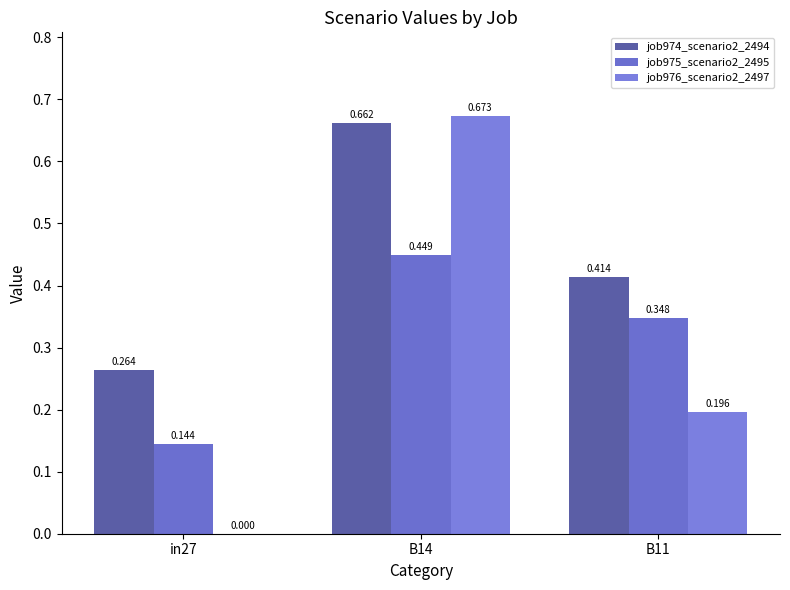

Reading left to right, transcribe all the data shown in this chart.

job974_scenario2_2494: 0.3	0.7	0.4
job975_scenario2_2495: 0.1	0.4	0.3
job976_scenario2_2497: 0.0	0.7	0.2